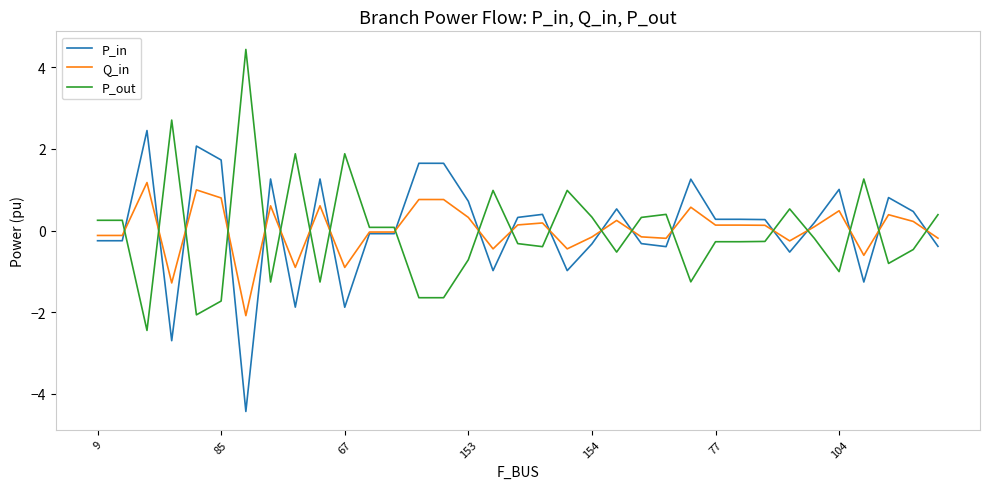

How many values in P_in are above zero?

19